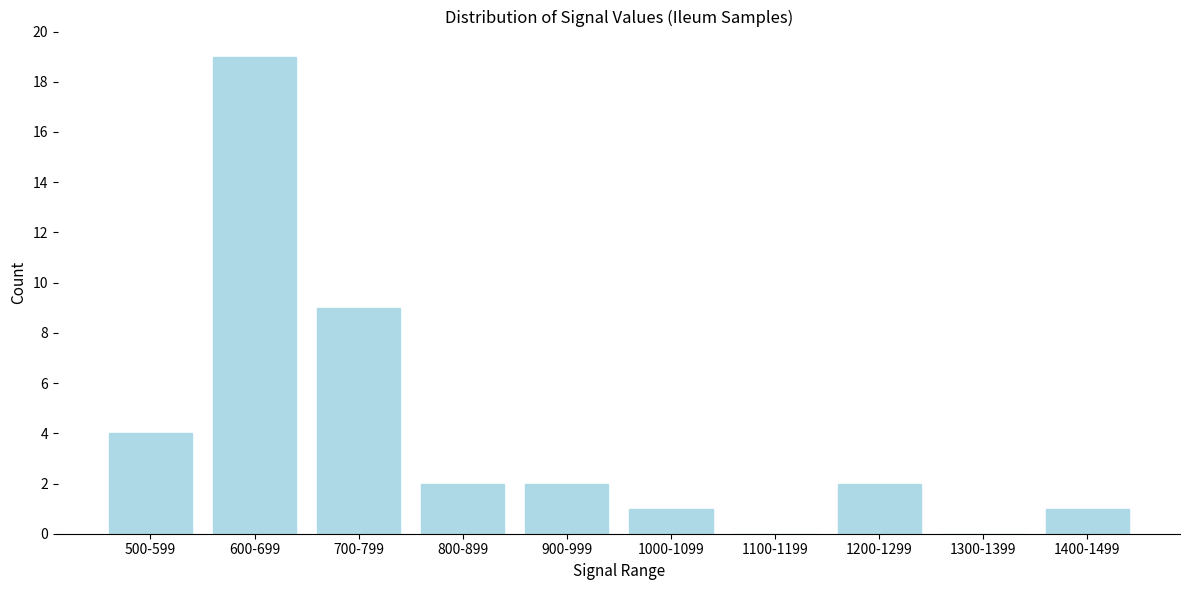

Reading right to left, what are all the values shown in this chart?

1400-1499=1	1300-1399=0	1200-1299=2	1100-1199=0	1000-1099=1	900-999=2	800-899=2	700-799=9	600-699=19	500-599=4